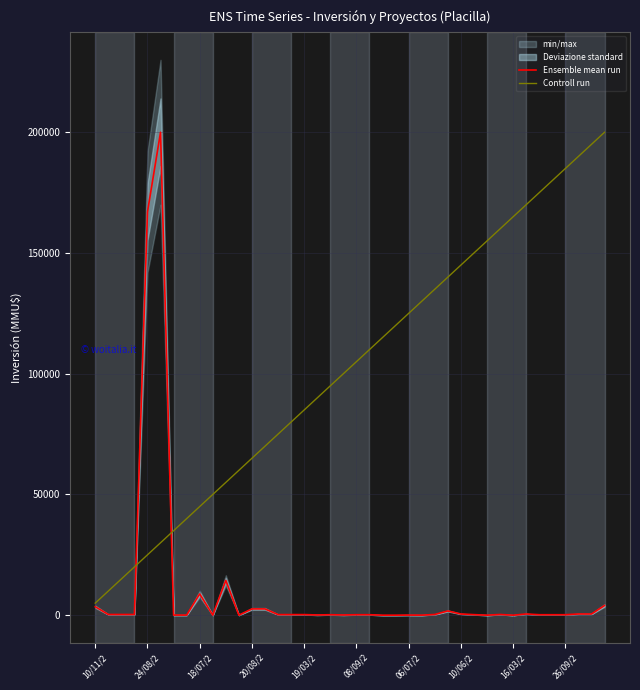

In Ensemble mean run, how many points are higher than both neighbors (excluding endpoints)?

8